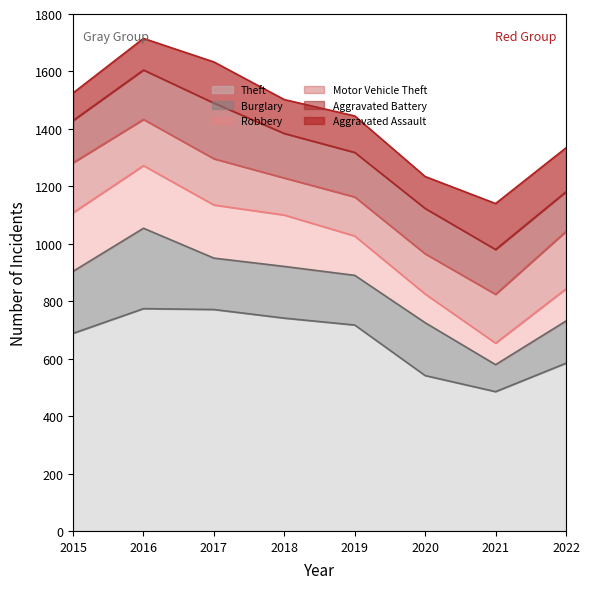

True or false: Theft and Burglary cross at least once.

False